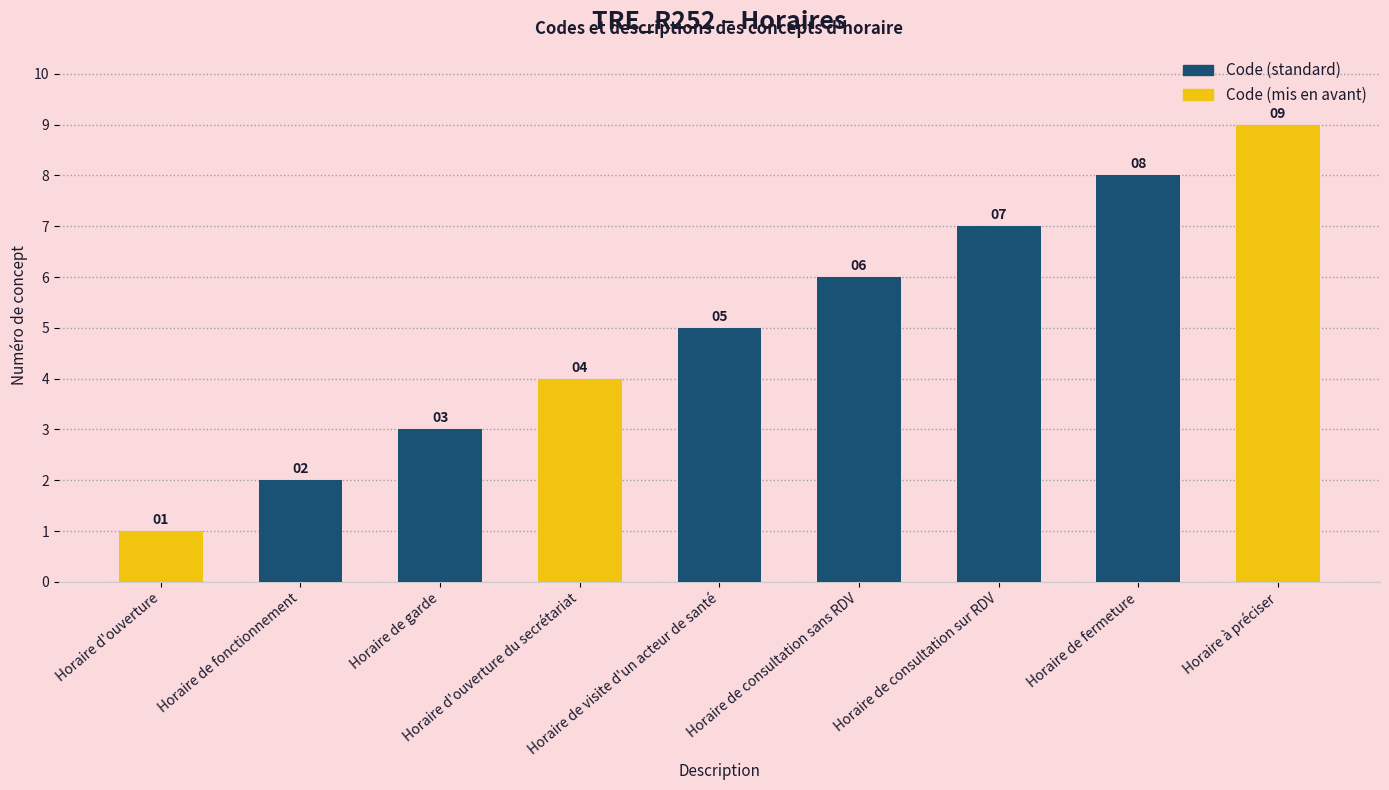

Reading right to left, what are all the values shown in this chart?

9	8	7	6	5	4	3	2	1